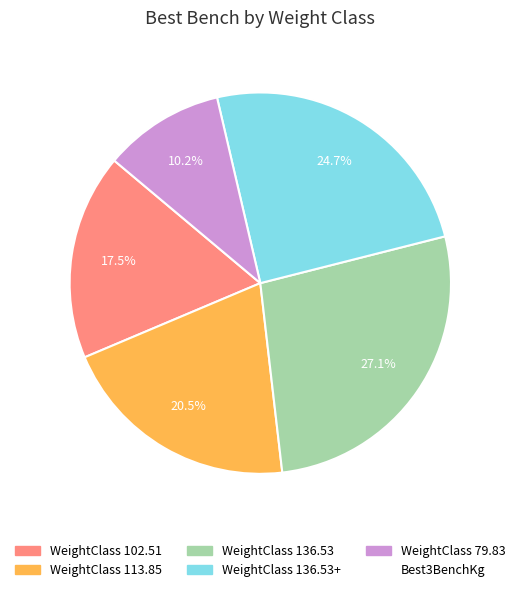

To the nearest percent, what is the average slice percentage?

20%